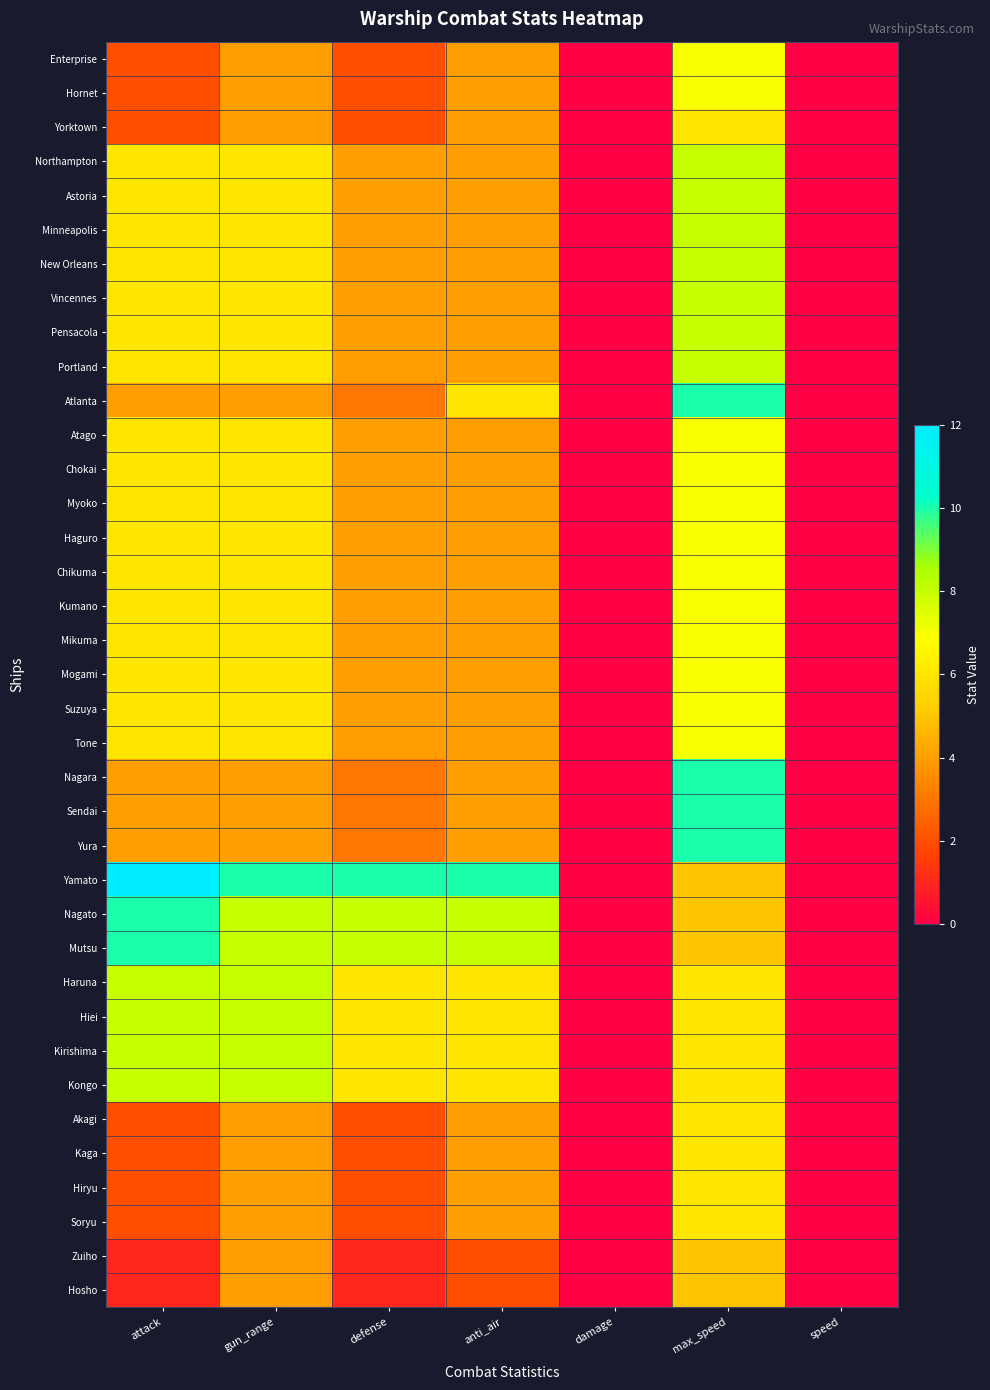

Reading left to right, what are all the values shown in this chart?

Enterprise: attack=2	gun_range=4	defense=2	anti_air=4	damage=0	max_speed=7	speed=0
Hornet: attack=2	gun_range=4	defense=2	anti_air=4	damage=0	max_speed=7	speed=0
Yorktown: attack=2	gun_range=4	defense=2	anti_air=4	damage=0	max_speed=6	speed=0
Northampton: attack=6	gun_range=6	defense=4	anti_air=4	damage=0	max_speed=8	speed=0
Astoria: attack=6	gun_range=6	defense=4	anti_air=4	damage=0	max_speed=8	speed=0
Minneapolis: attack=6	gun_range=6	defense=4	anti_air=4	damage=0	max_speed=8	speed=0
New Orleans: attack=6	gun_range=6	defense=4	anti_air=4	damage=0	max_speed=8	speed=0
Vincennes: attack=6	gun_range=6	defense=4	anti_air=4	damage=0	max_speed=8	speed=0
Pensacola: attack=6	gun_range=6	defense=4	anti_air=4	damage=0	max_speed=8	speed=0
Portland: attack=6	gun_range=6	defense=4	anti_air=4	damage=0	max_speed=8	speed=0
Atlanta: attack=4	gun_range=4	defense=3	anti_air=6	damage=0	max_speed=10	speed=0
Atago: attack=6	gun_range=6	defense=4	anti_air=4	damage=0	max_speed=7	speed=0
Chokai: attack=6	gun_range=6	defense=4	anti_air=4	damage=0	max_speed=7	speed=0
Myoko: attack=6	gun_range=6	defense=4	anti_air=4	damage=0	max_speed=7	speed=0
Haguro: attack=6	gun_range=6	defense=4	anti_air=4	damage=0	max_speed=7	speed=0
Chikuma: attack=6	gun_range=6	defense=4	anti_air=4	damage=0	max_speed=7	speed=0
Kumano: attack=6	gun_range=6	defense=4	anti_air=4	damage=0	max_speed=7	speed=0
Mikuma: attack=6	gun_range=6	defense=4	anti_air=4	damage=0	max_speed=7	speed=0
Mogami: attack=6	gun_range=6	defense=4	anti_air=4	damage=0	max_speed=7	speed=0
Suzuya: attack=6	gun_range=6	defense=4	anti_air=4	damage=0	max_speed=7	speed=0
Tone: attack=6	gun_range=6	defense=4	anti_air=4	damage=0	max_speed=7	speed=0
Nagara: attack=4	gun_range=4	defense=3	anti_air=4	damage=0	max_speed=10	speed=0
Sendai: attack=4	gun_range=4	defense=3	anti_air=4	damage=0	max_speed=10	speed=0
Yura: attack=4	gun_range=4	defense=3	anti_air=4	damage=0	max_speed=10	speed=0
Yamato: attack=12	gun_range=10	defense=10	anti_air=10	damage=0	max_speed=5	speed=0
Nagato: attack=10	gun_range=8	defense=8	anti_air=8	damage=0	max_speed=5	speed=0
Mutsu: attack=10	gun_range=8	defense=8	anti_air=8	damage=0	max_speed=5	speed=0
Haruna: attack=8	gun_range=8	defense=6	anti_air=6	damage=0	max_speed=6	speed=0
Hiei: attack=8	gun_range=8	defense=6	anti_air=6	damage=0	max_speed=6	speed=0
Kirishima: attack=8	gun_range=8	defense=6	anti_air=6	damage=0	max_speed=6	speed=0
Kongo: attack=8	gun_range=8	defense=6	anti_air=6	damage=0	max_speed=6	speed=0
Akagi: attack=2	gun_range=4	defense=2	anti_air=4	damage=0	max_speed=6	speed=0
Kaga: attack=2	gun_range=4	defense=2	anti_air=4	damage=0	max_speed=6	speed=0
Hiryu: attack=2	gun_range=4	defense=2	anti_air=4	damage=0	max_speed=6	speed=0
Soryu: attack=2	gun_range=4	defense=2	anti_air=4	damage=0	max_speed=6	speed=0
Zuiho: attack=1	gun_range=4	defense=1	anti_air=2	damage=0	max_speed=5	speed=0
Hosho: attack=1	gun_range=4	defense=1	anti_air=2	damage=0	max_speed=5	speed=0